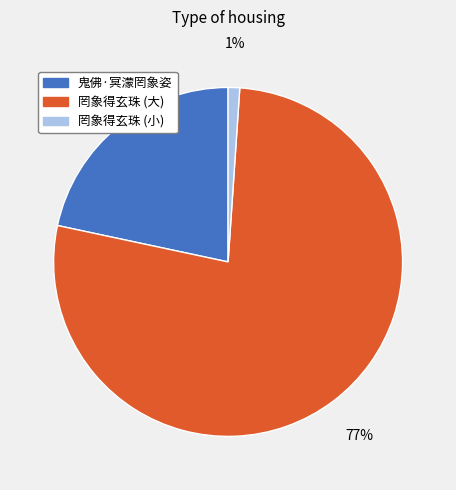

To the nearest percent, what is the average slice percentage?

33%